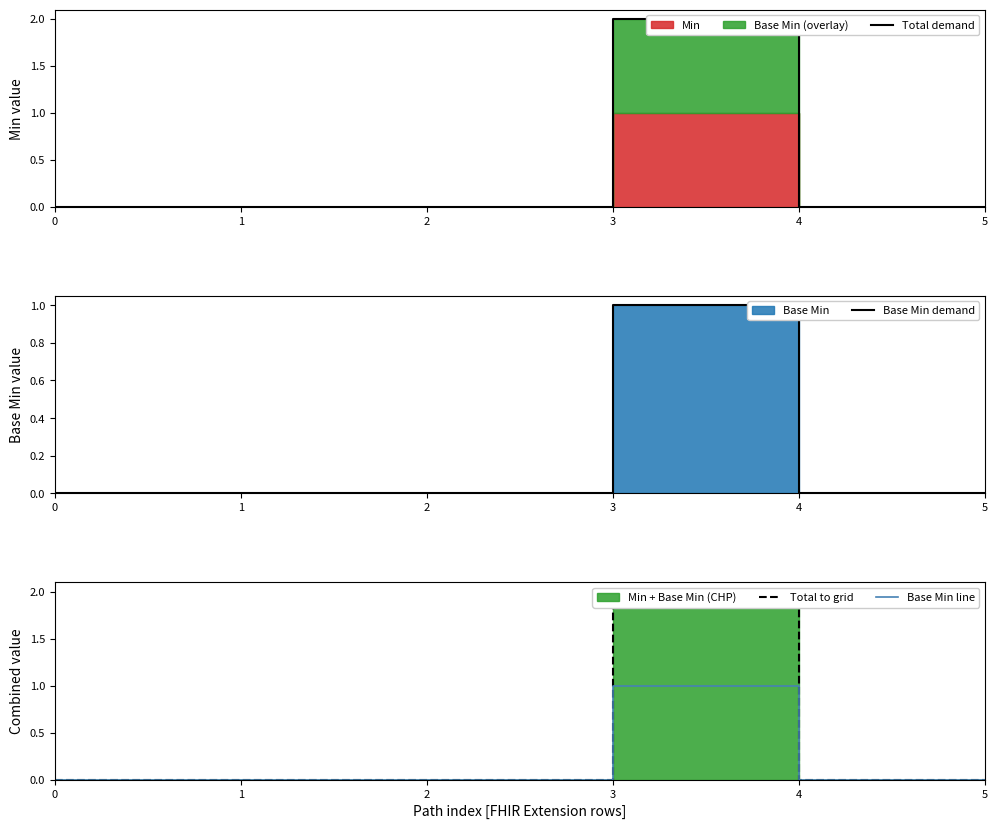

How many interior local peaks does the Base Min line series have?

1